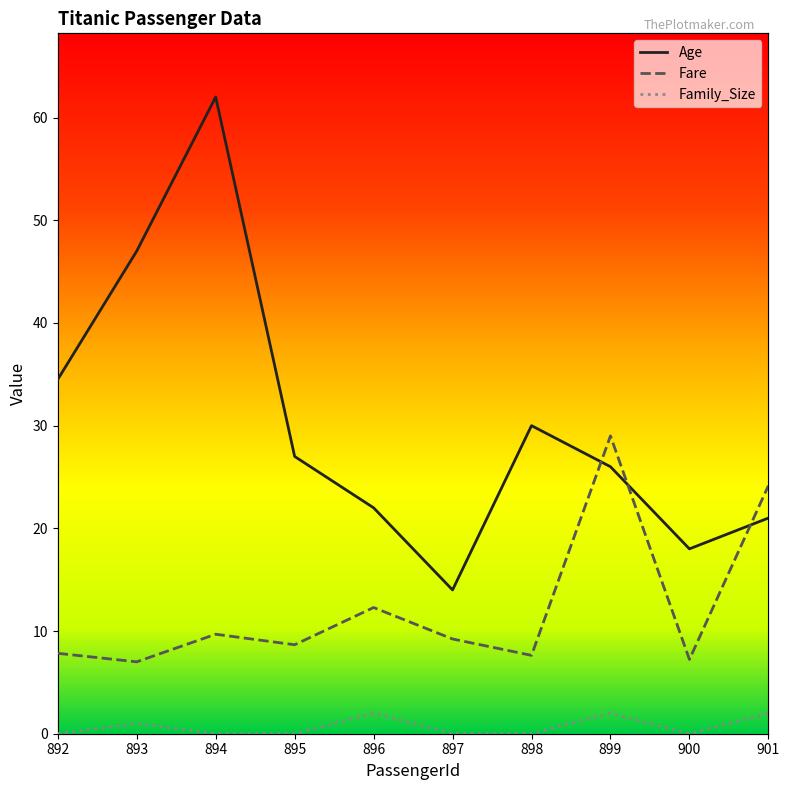

At which category does the chart reach its minimum across all series?

892